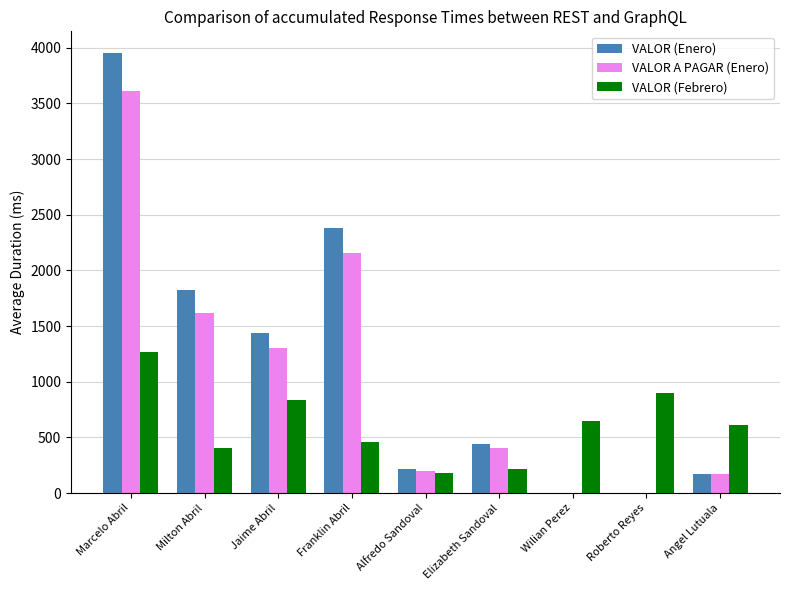

Which series changed the most between Franklin Abril and Elizabeth Sandoval?

VALOR (Enero)